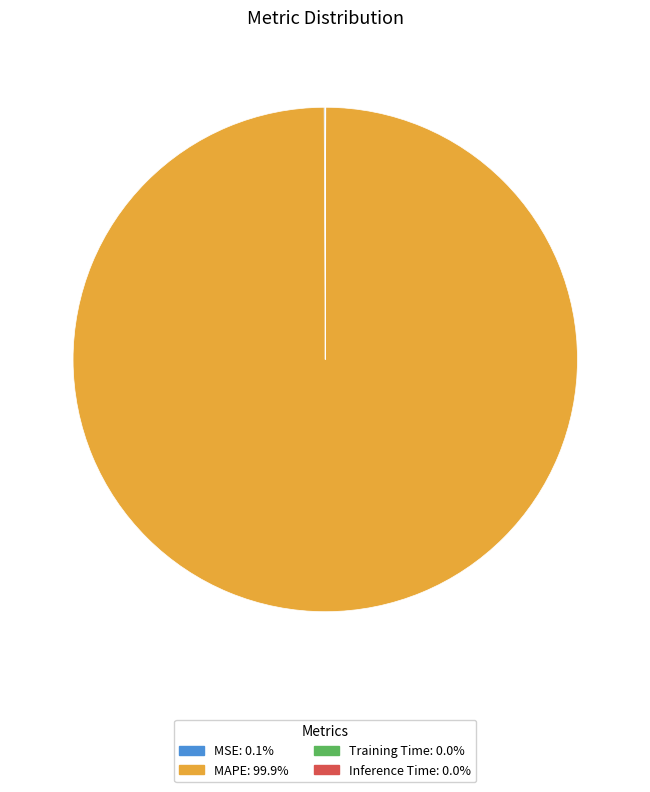

Does MAPE: 99.9% account for over 50% of the chart?

Yes